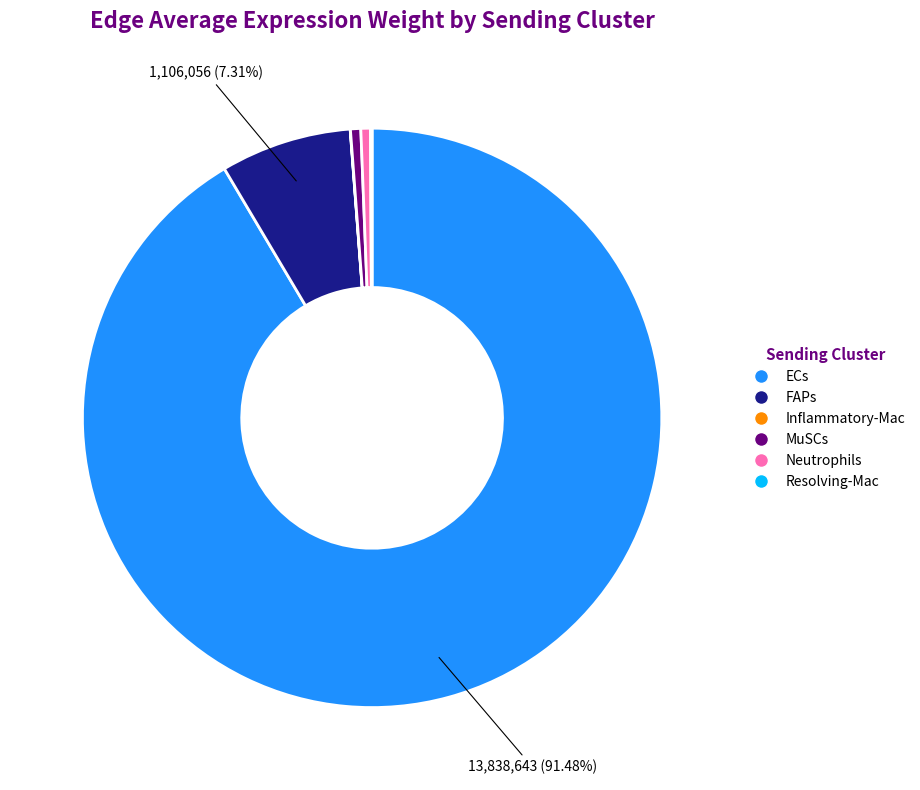

To the nearest percent, what is the difference between the largest and smallest slice percentages?

91%